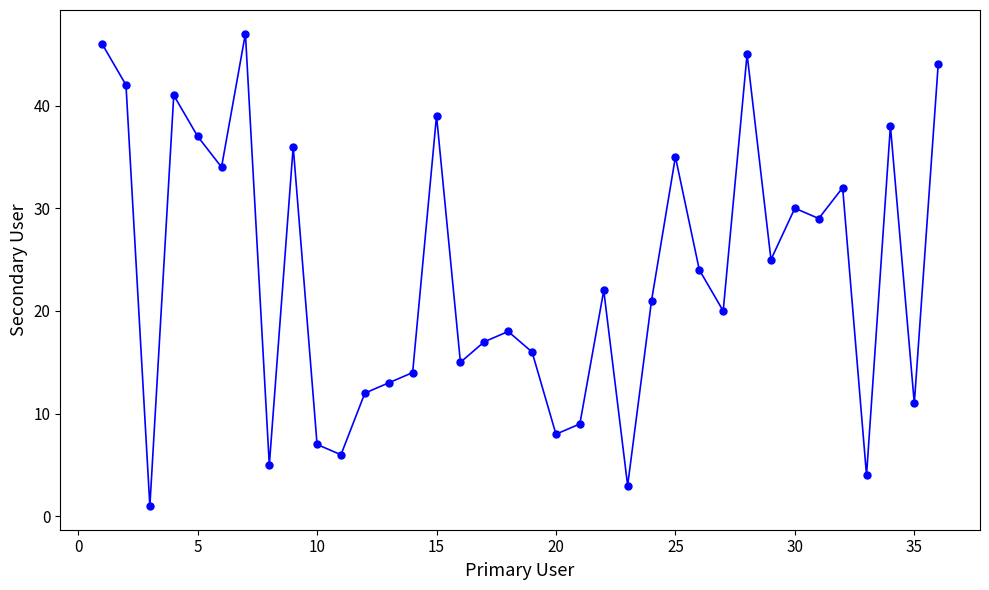

What is the maximum value shown in the chart?

47